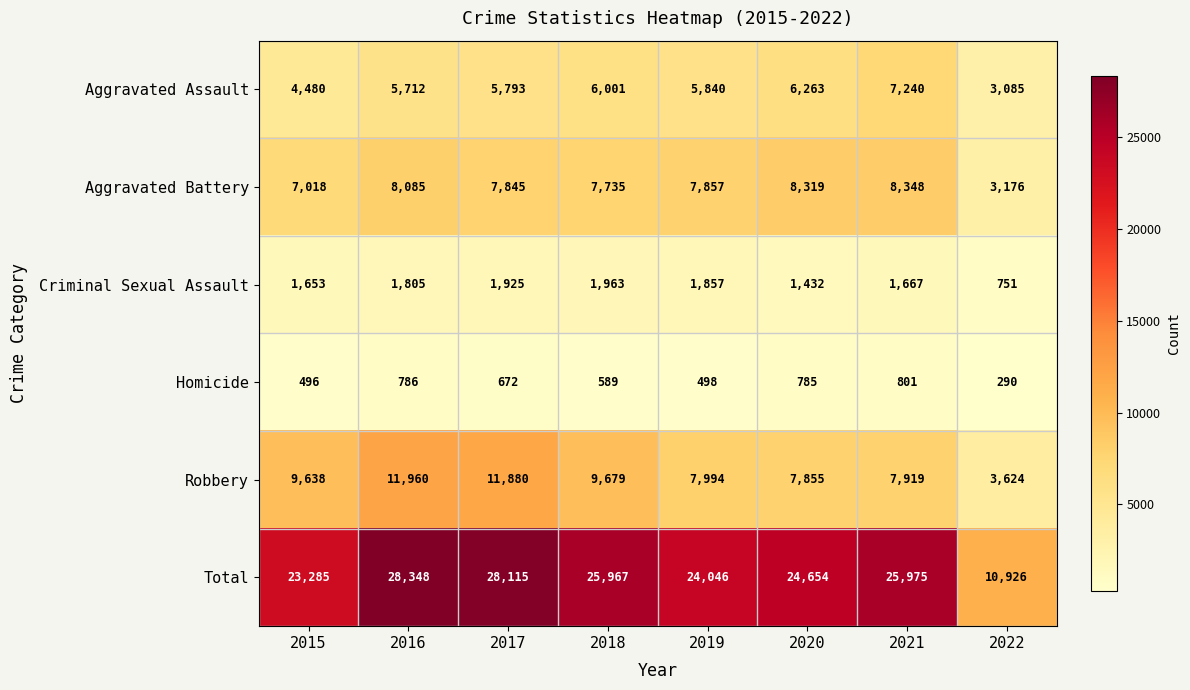

What is the smallest value displayed?

290